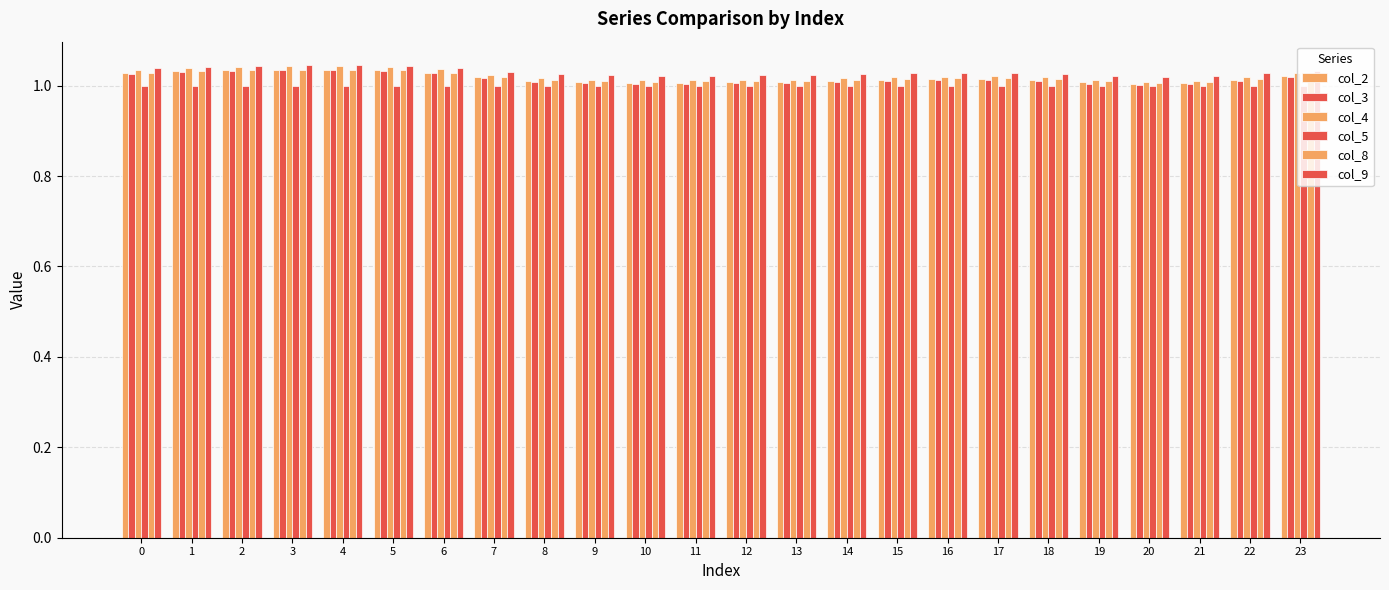

Is it true that col_9 equals 1.0 at 7?

True